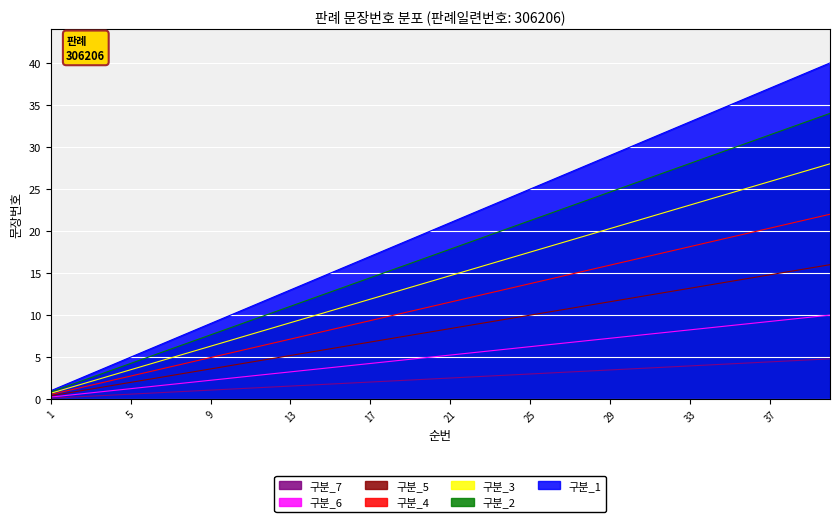

What is the ratio of the value at 26 to the value at 15?

1.7